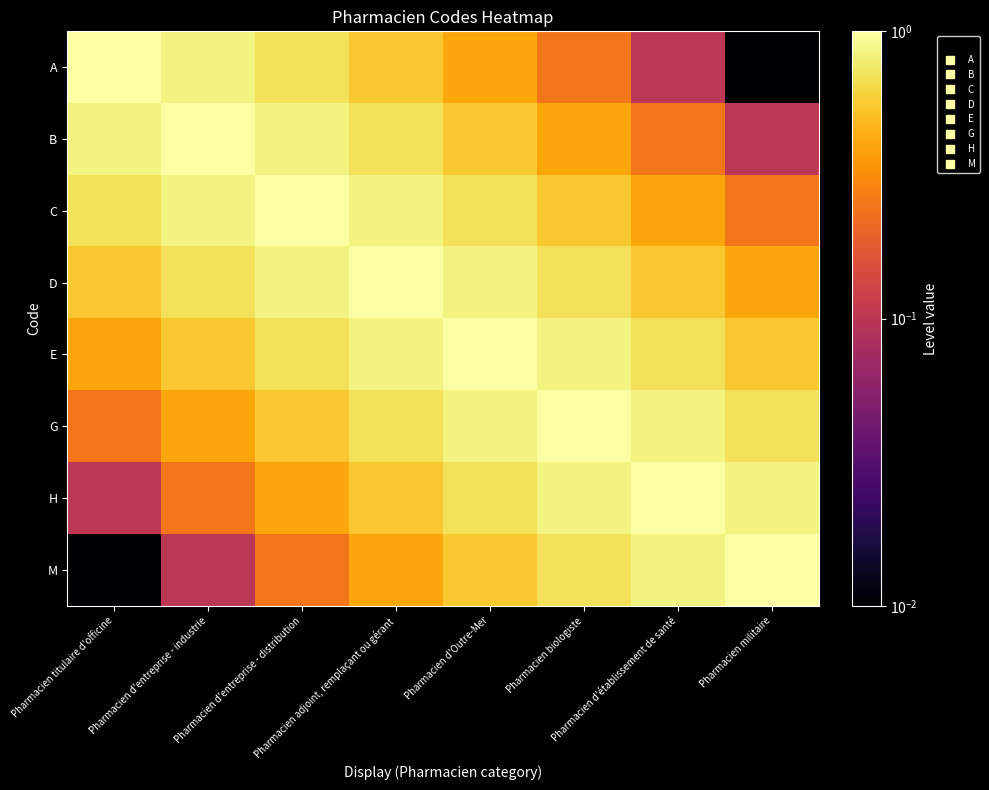

At which category does the chart reach its minimum across all series?

Pharmacien militaire